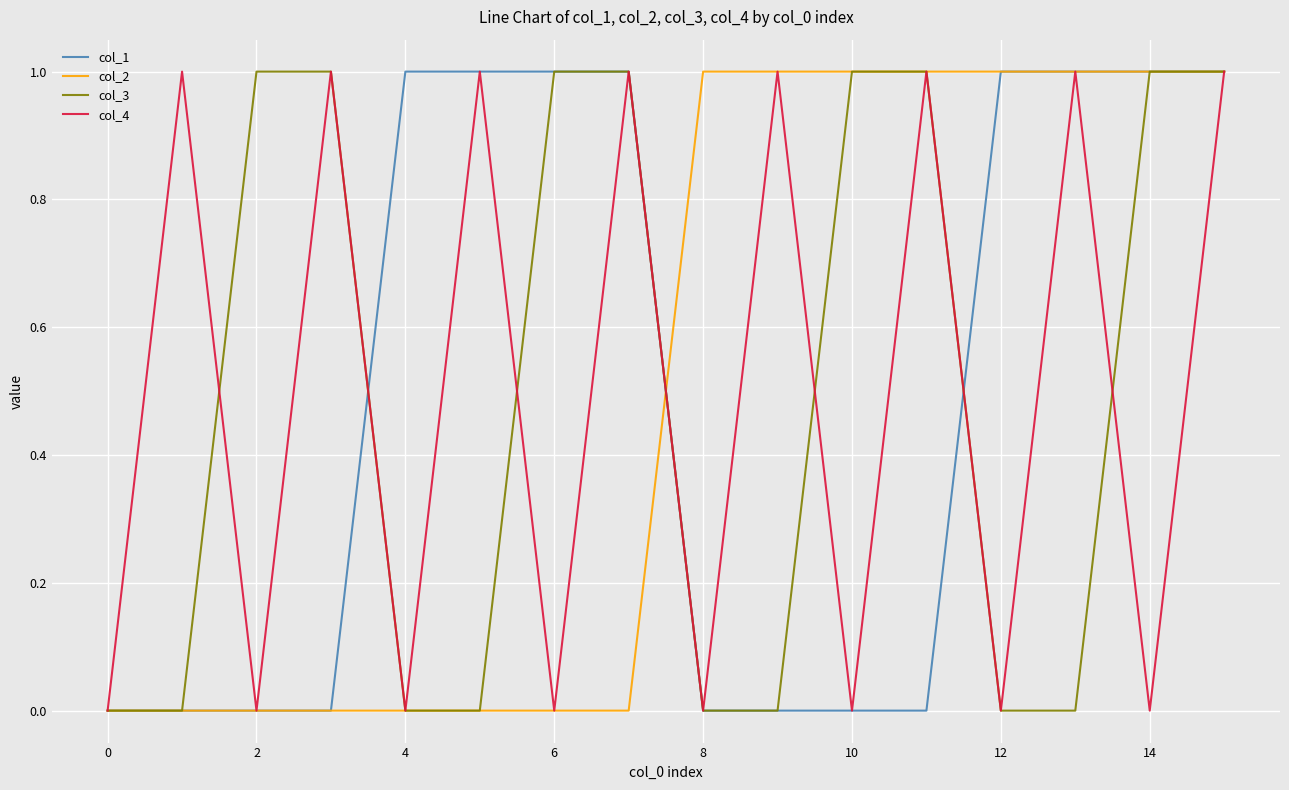

The col_2 series shows 1 at 12. True or false?

True